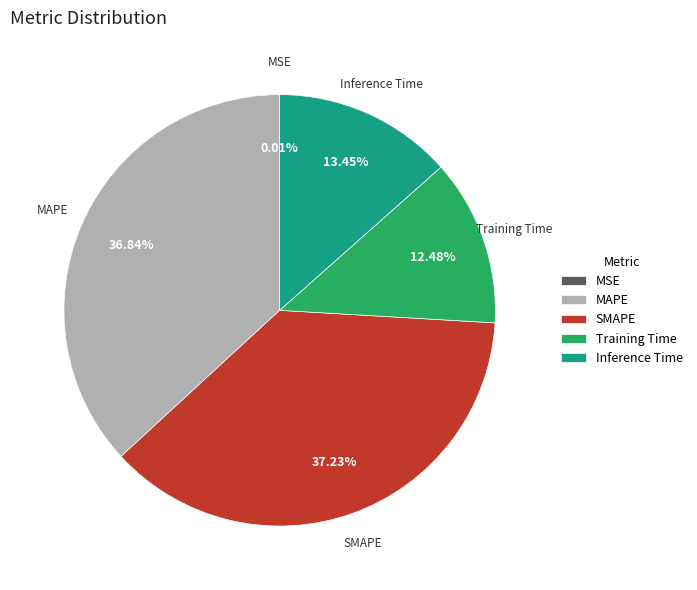

Between Inference Time and MAPE, which is larger?

MAPE